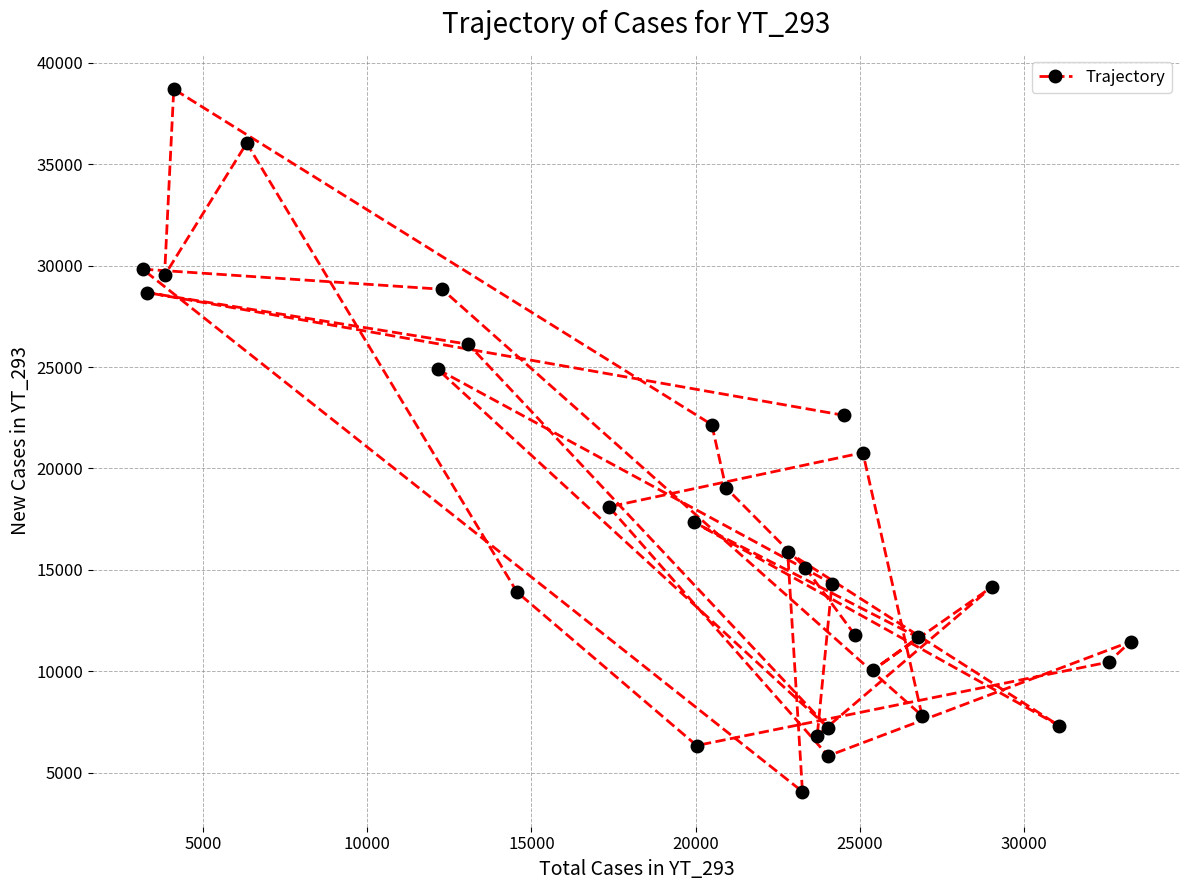

What is the difference between the second highest and second lowest values?

30190